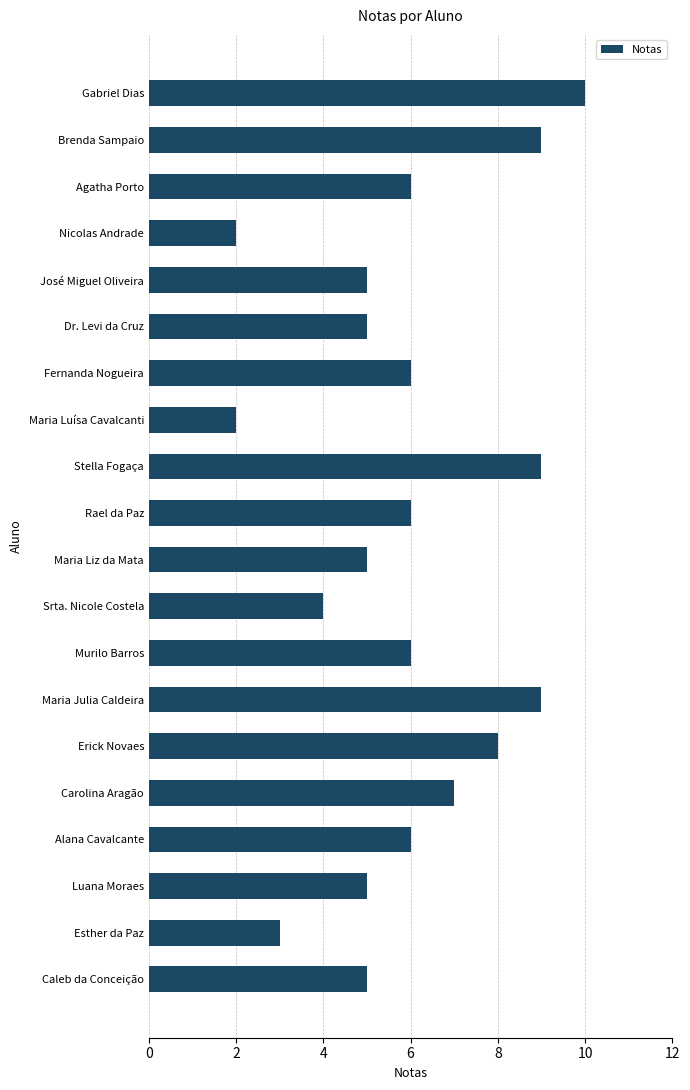

Does the chart contain stacked bars?

No